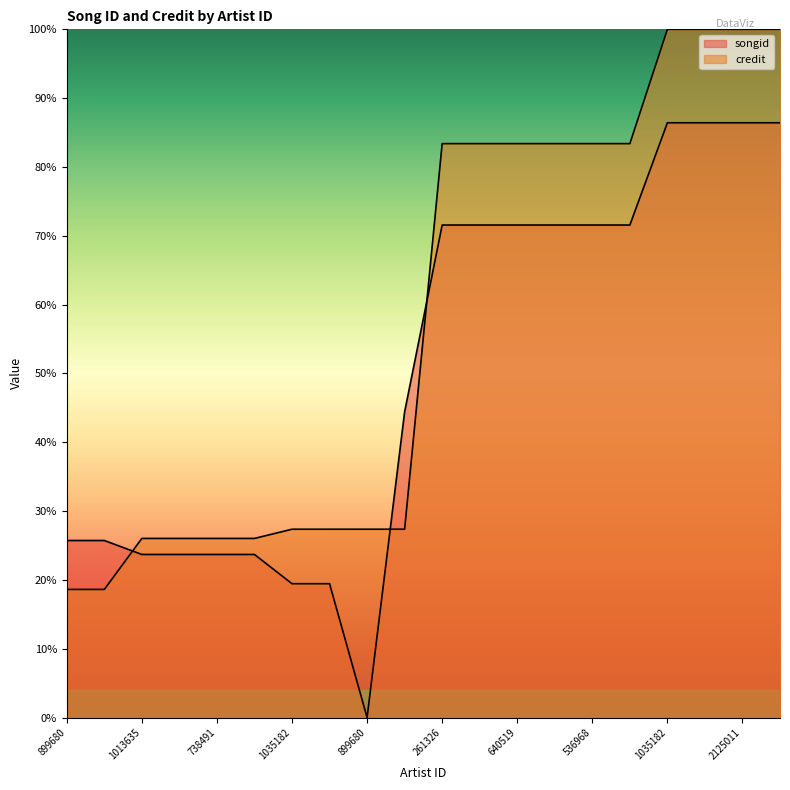

Where is credit nearest to the value 59?

261326